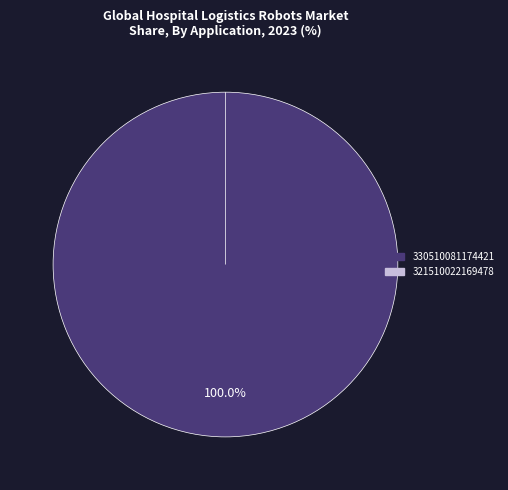

What percentage is the 330510081174421 slice, to the nearest percent?

100%